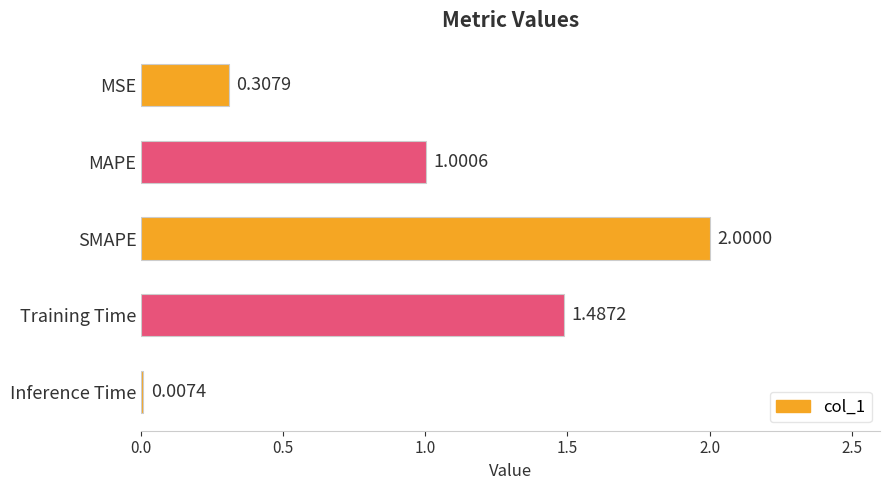

Are the bars horizontal?

Yes